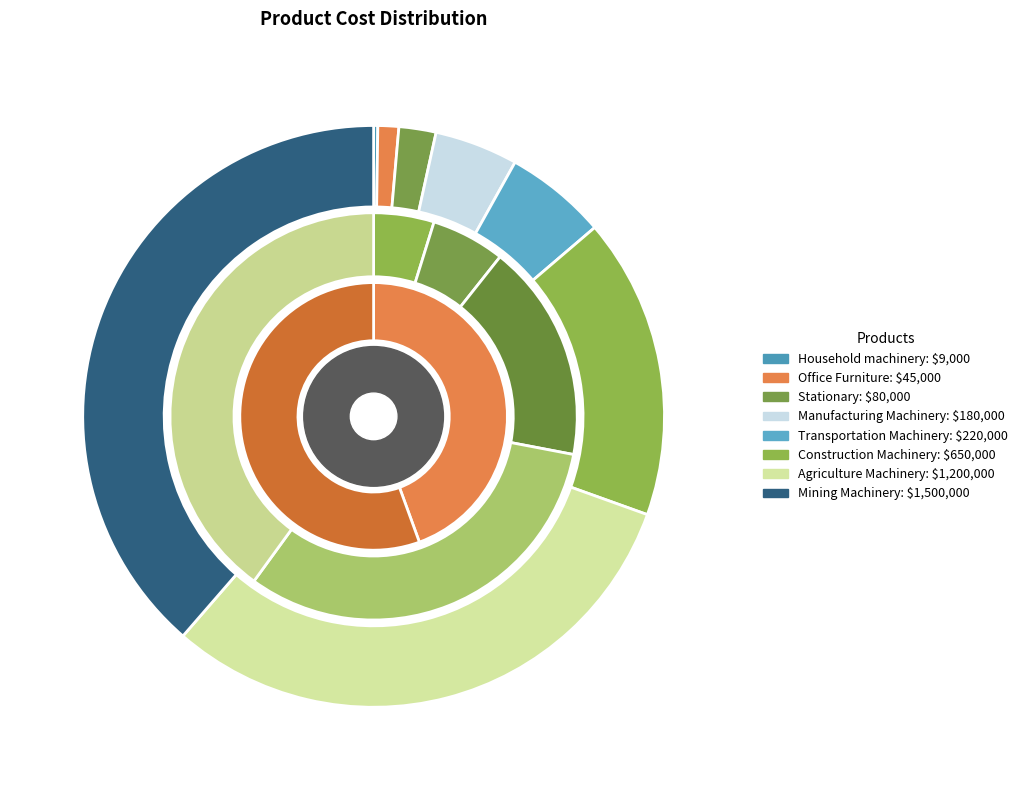

Does Construction Machinery account for over 50% of the chart?

No